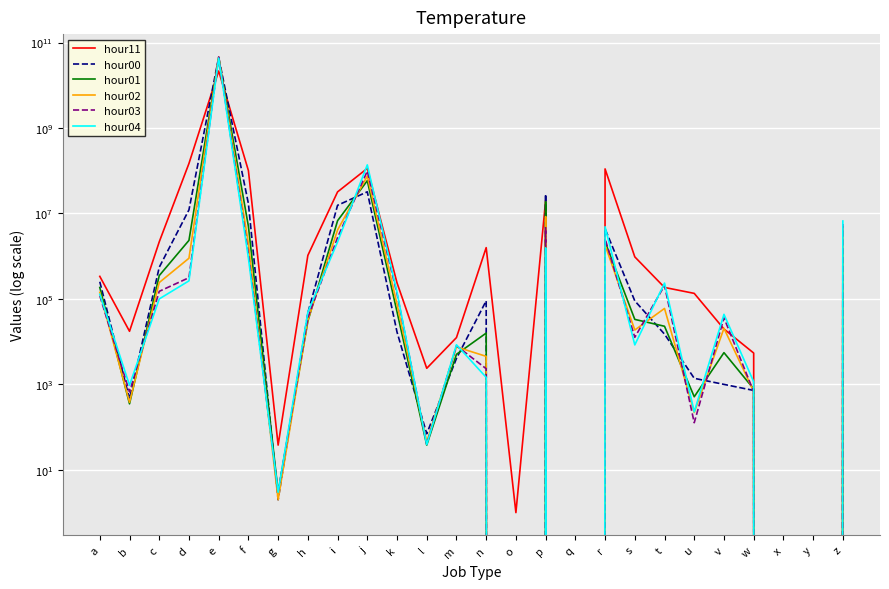

At how many categories does at least one series exceed 35940240189?

1